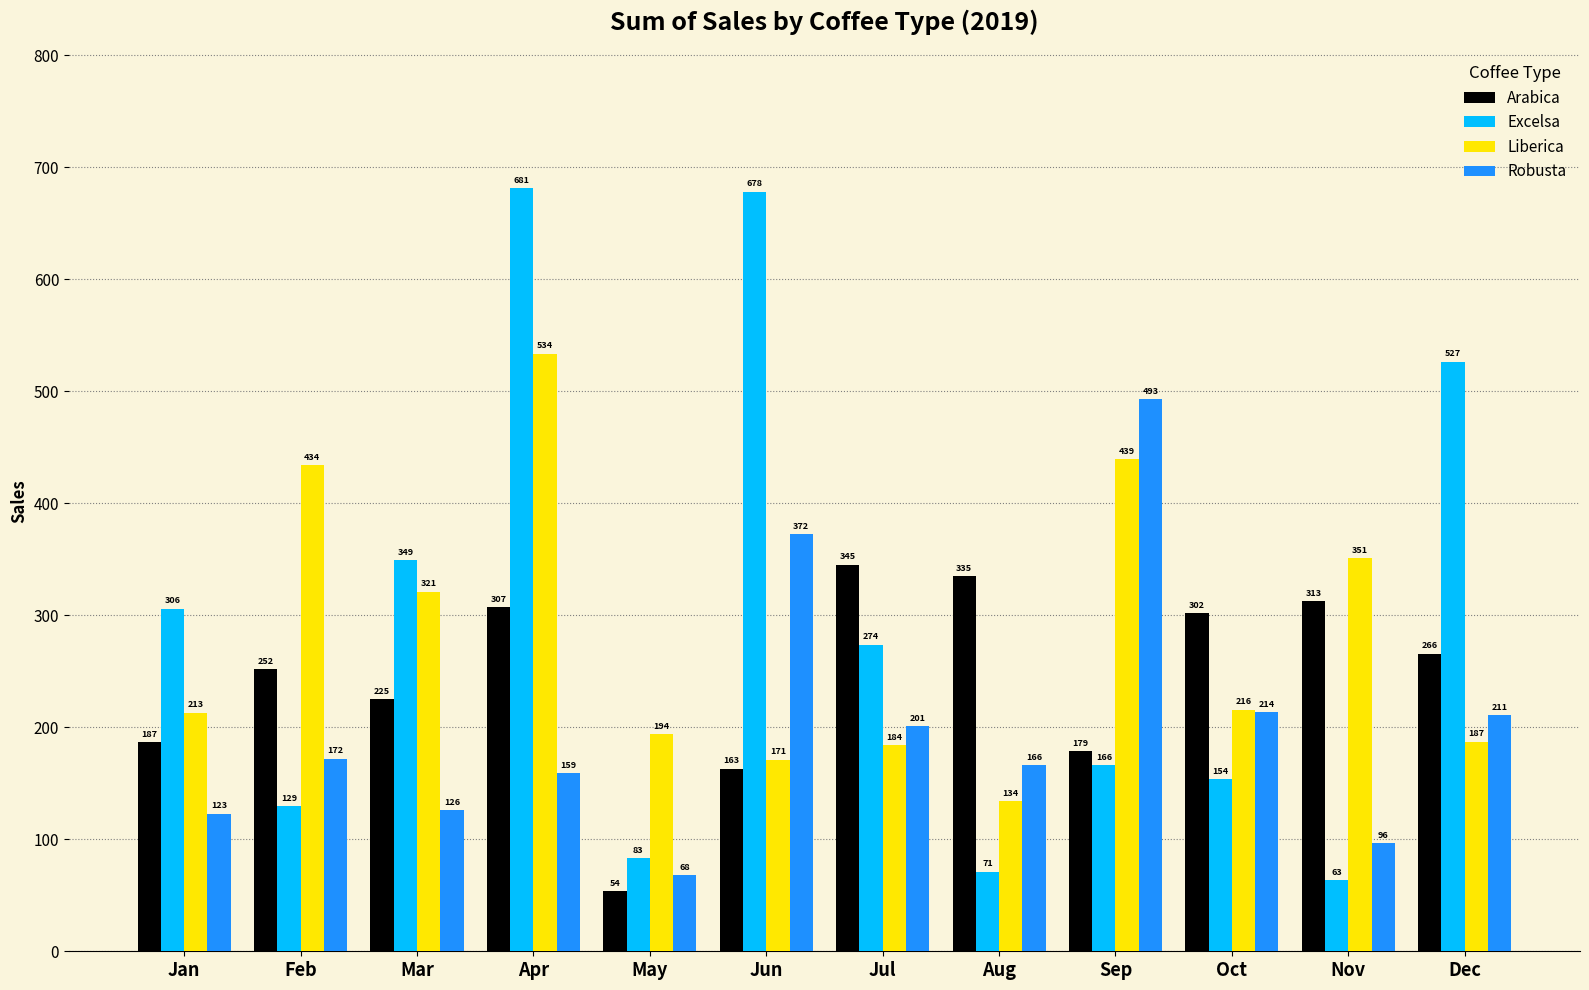

The Arabica series shows 178.7 at Sep. True or false?

True